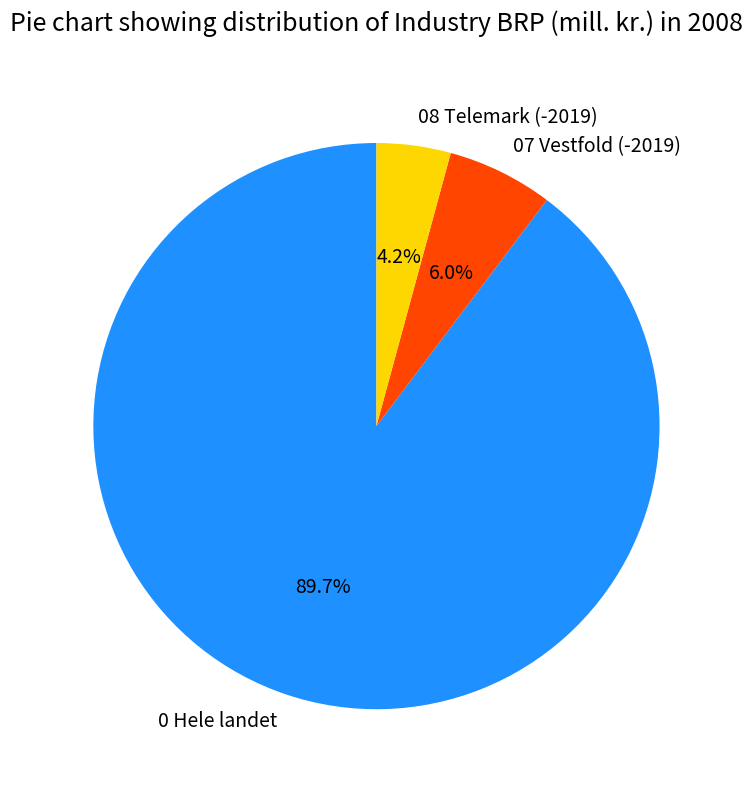

To the nearest percent, what is the average slice percentage?

33%